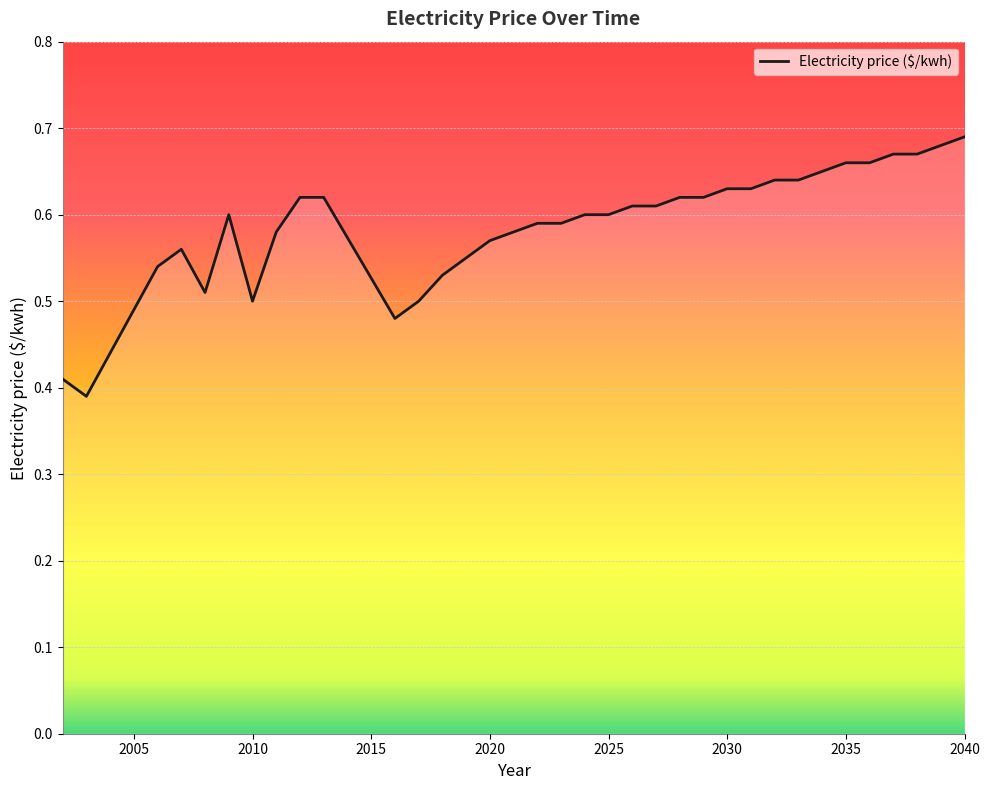

What is the difference between the maximum and minimum values?

0.3